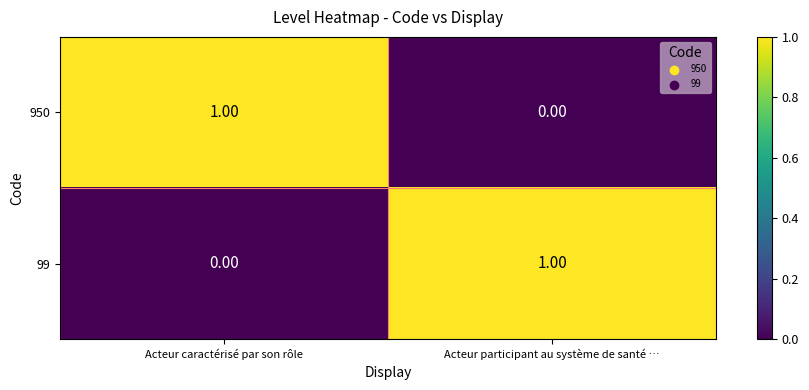

Rank the categories by 99 value from highest to lowest.

Acteur participant au système de santé …, Acteur caractérisé par son rôle